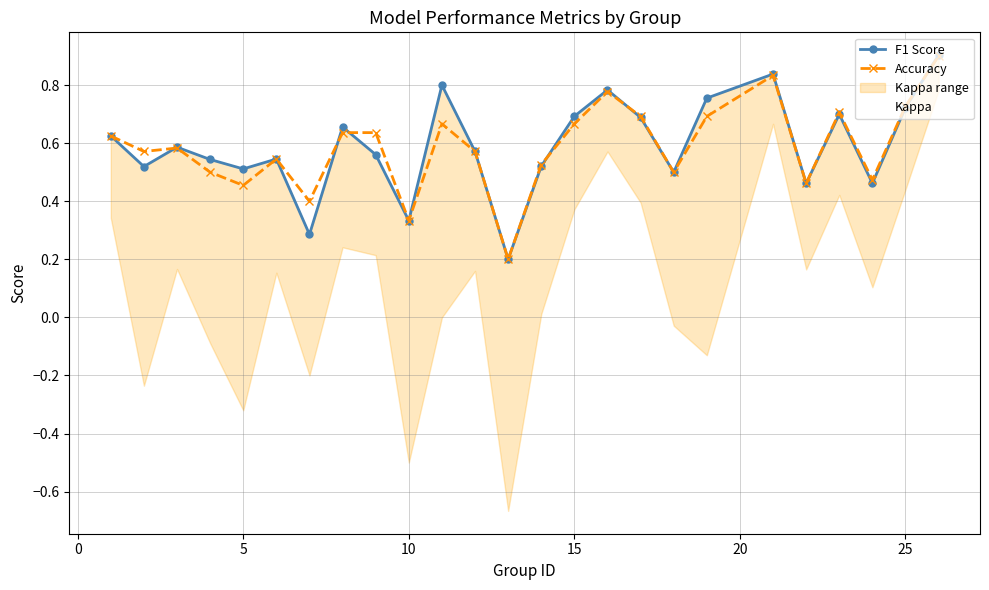

List the series in order of their peak value, lowest first.

Kappa, Accuracy, F1 Score